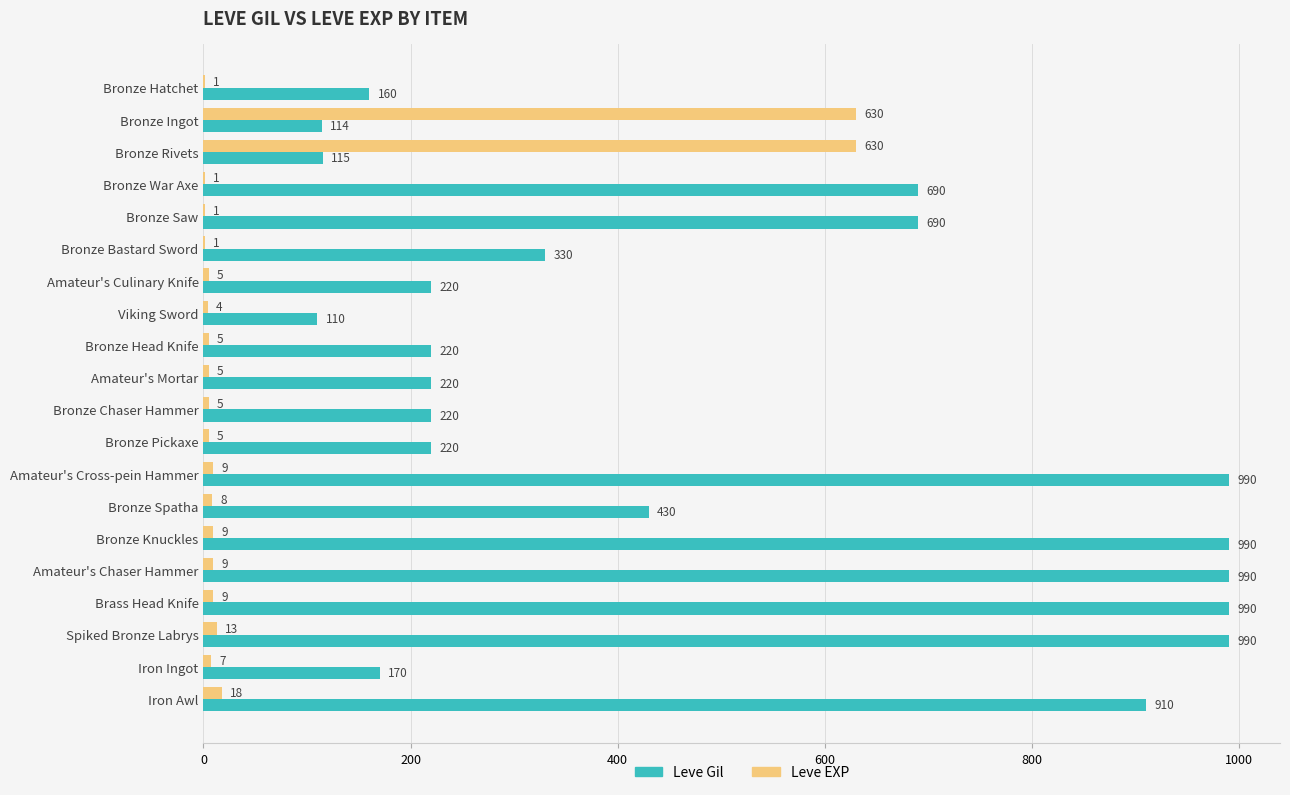

How many data points does each series have?

20